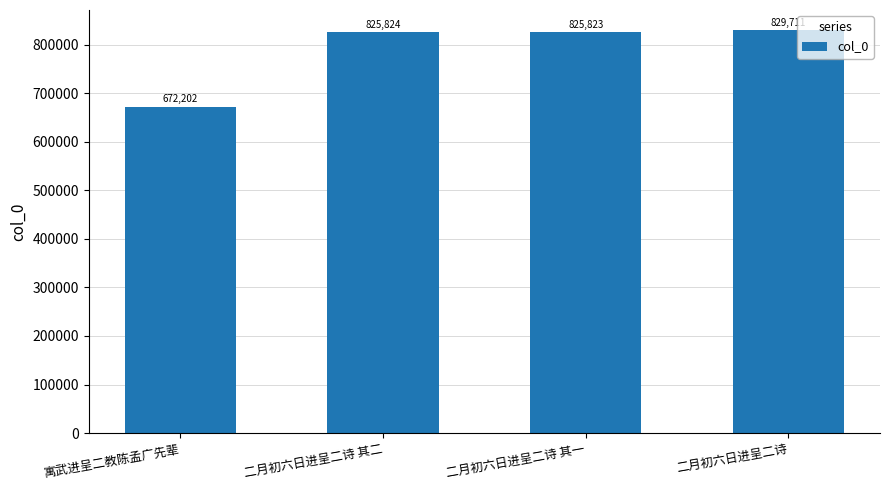

What is the value of the 1st bar from the left?

672202